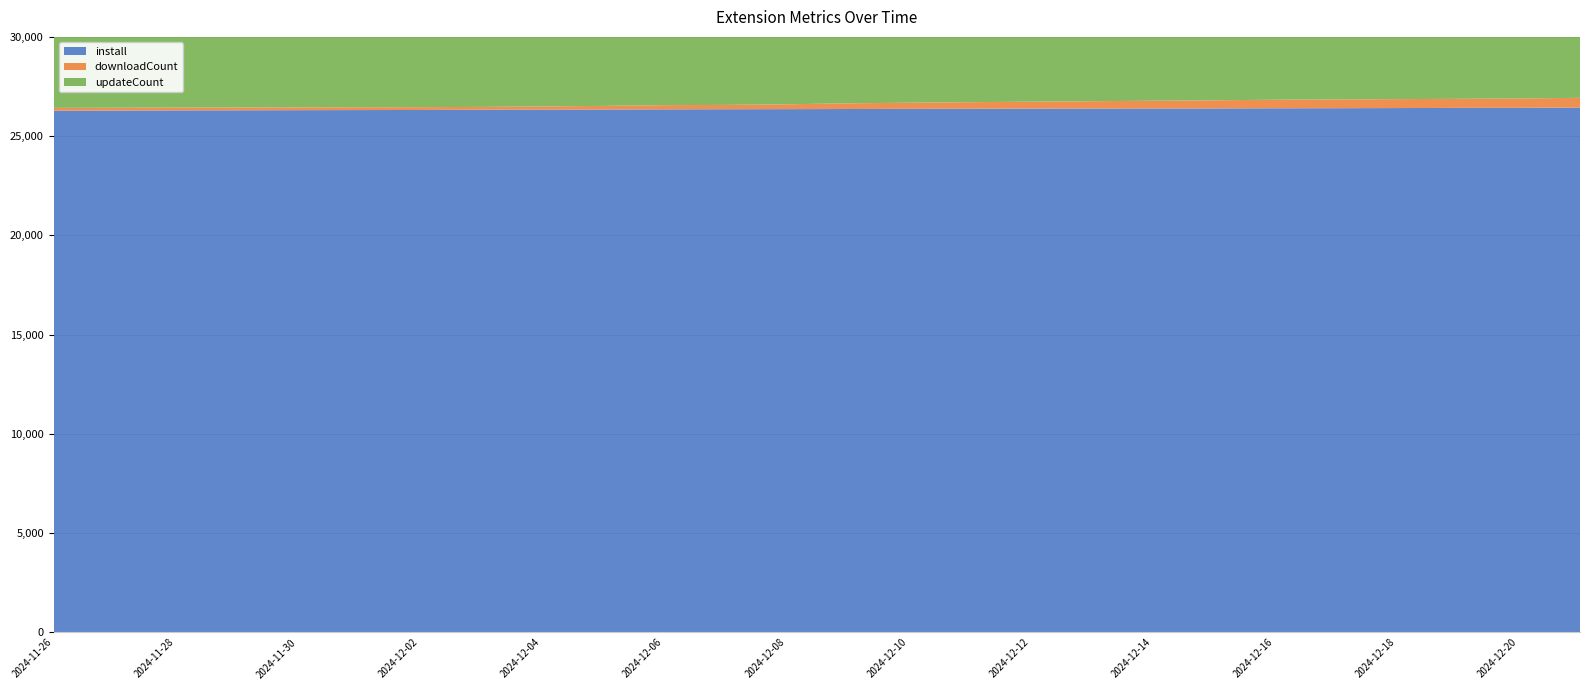

Reading right to left, extract all data points from this chart.

install: 2024-12-21=26438	2024-12-20=26427	2024-12-19=26423	2024-12-18=26414	2024-12-17=26407	2024-12-16=26403	2024-12-15=26395	2024-12-14=26392	2024-12-13=26389	2024-12-12=26384	2024-12-11=26380	2024-12-10=26375	2024-12-09=26366	2024-12-08=26360	2024-12-07=26355	2024-12-06=26349	2024-12-05=26340	2024-12-04=26334	2024-12-03=26330	2024-12-02=26318	2024-12-01=26313	2024-11-30=26308	2024-11-29=26301	2024-11-28=26297	2024-11-27=26289	2024-11-26=26282
downloadCount: 2024-12-21=491	2024-12-20=471	2024-12-19=456	2024-12-18=451	2024-12-17=441	2024-12-16=431	2024-12-15=411	2024-12-14=391	2024-12-13=371	2024-12-12=351	2024-12-11=331	2024-12-10=308	2024-12-09=288	2024-12-08=243	2024-12-07=218	2024-12-06=213	2024-12-05=183	2024-12-04=162	2024-12-03=142	2024-12-02=142	2024-12-01=142	2024-11-30=142	2024-11-29=142	2024-11-28=142	2024-11-27=141	2024-11-26=141
updateCount: 2024-12-21=17849	2024-12-20=17849	2024-12-19=17849	2024-12-18=17849	2024-12-17=17849	2024-12-16=17849	2024-12-15=17849	2024-12-14=17849	2024-12-13=17849	2024-12-12=17849	2024-12-11=17849	2024-12-10=17849	2024-12-09=17849	2024-12-08=17849	2024-12-07=17849	2024-12-06=17849	2024-12-05=17849	2024-12-04=17849	2024-12-03=17849	2024-12-02=17849	2024-12-01=17849	2024-11-30=17849	2024-11-29=17849	2024-11-28=17849	2024-11-27=17849	2024-11-26=17849